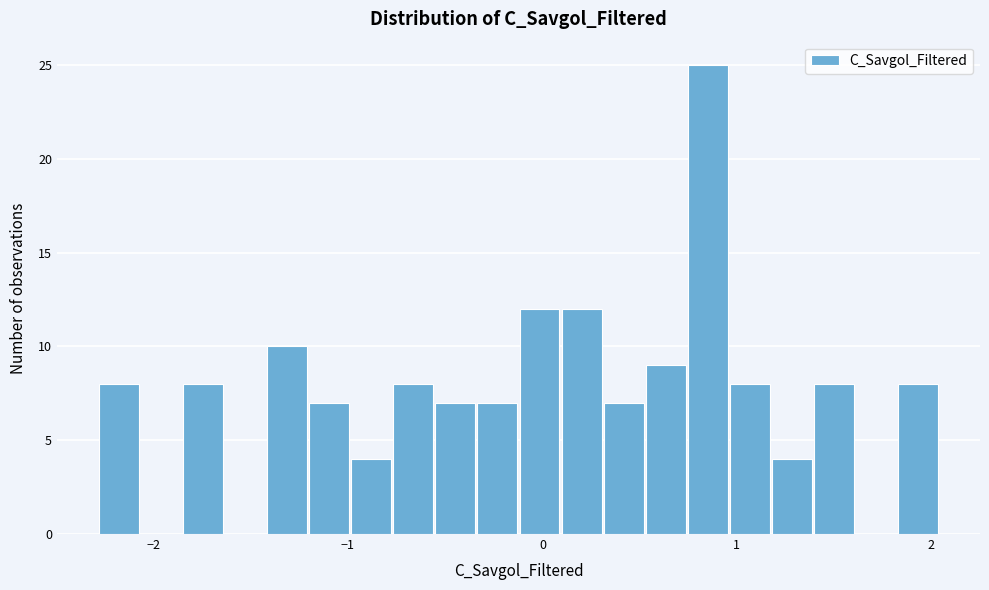

Around what value on the x-axis is the tallest bar? Give the approximate position of its centre, as read against the axis.

0.9